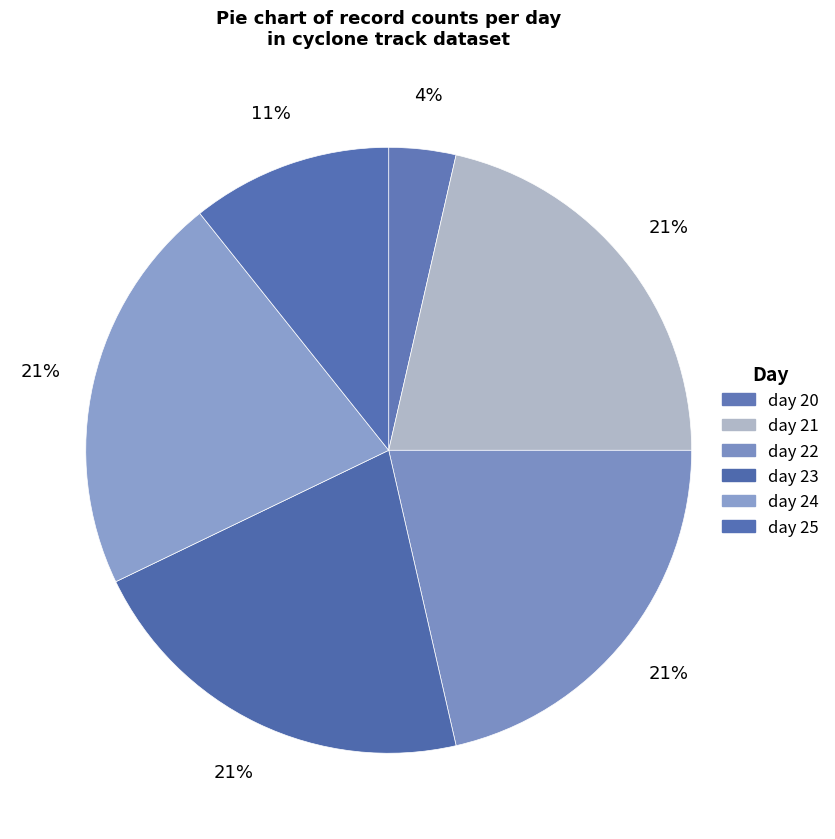

To the nearest percent, what portion does day 24 represent?

21%